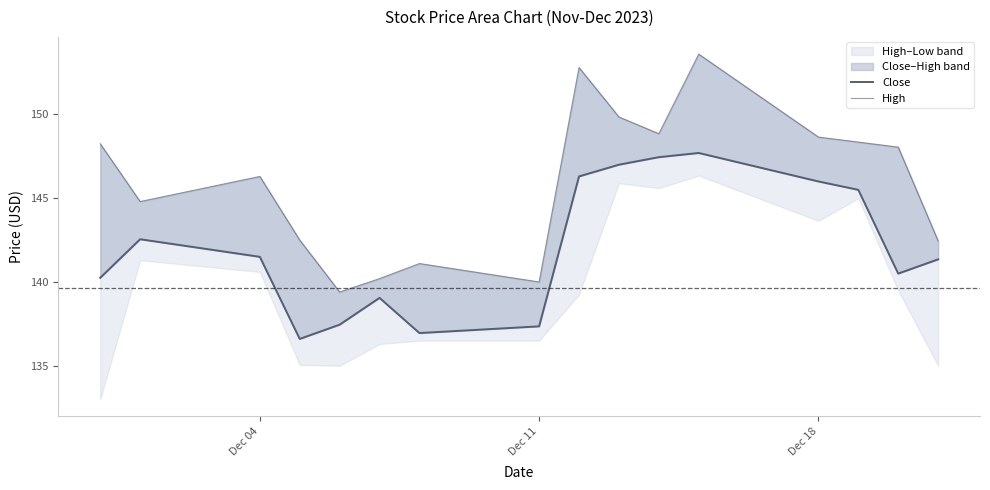

Is the value of Close at 7 greater than the value of High at 4?

No